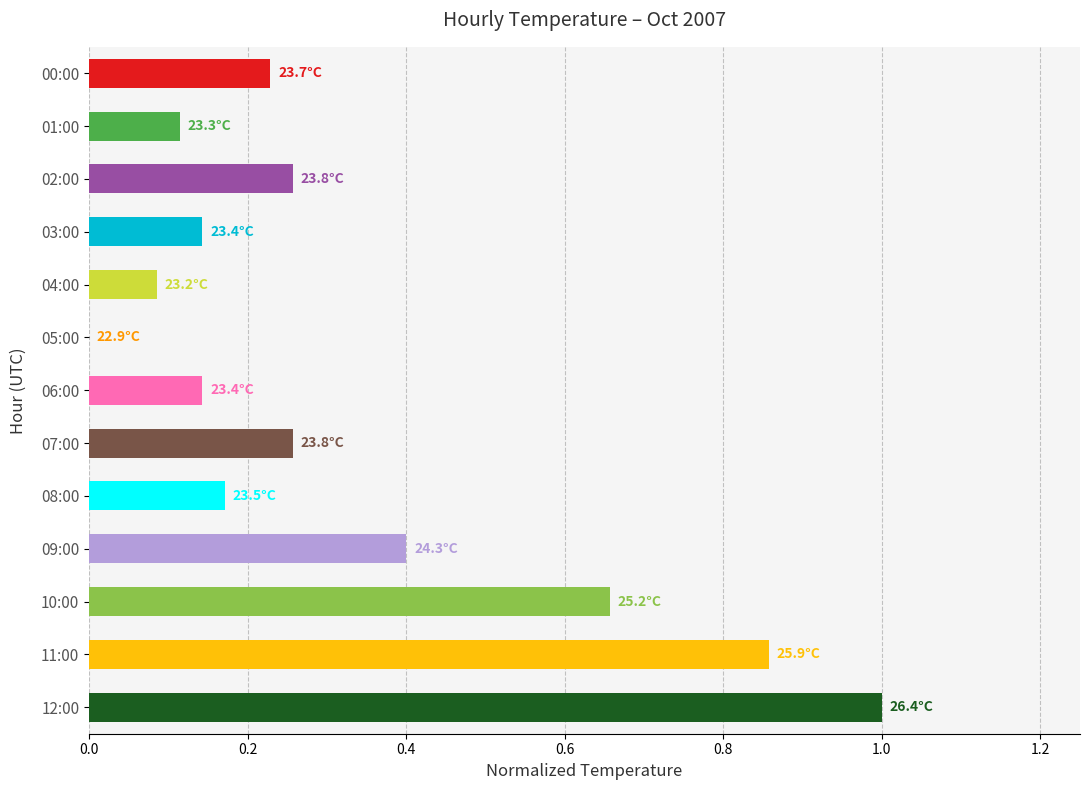

What is the maximum value shown in the chart?

1.0